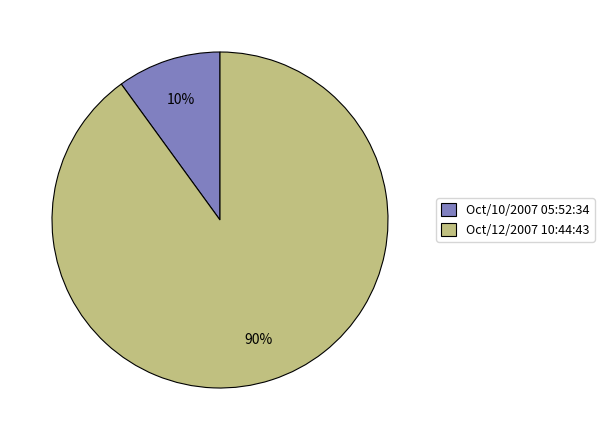

To the nearest percent, what is the difference between the Oct/10/2007 05:52:34 and Oct/12/2007 10:44:43 slice percentages?

80%